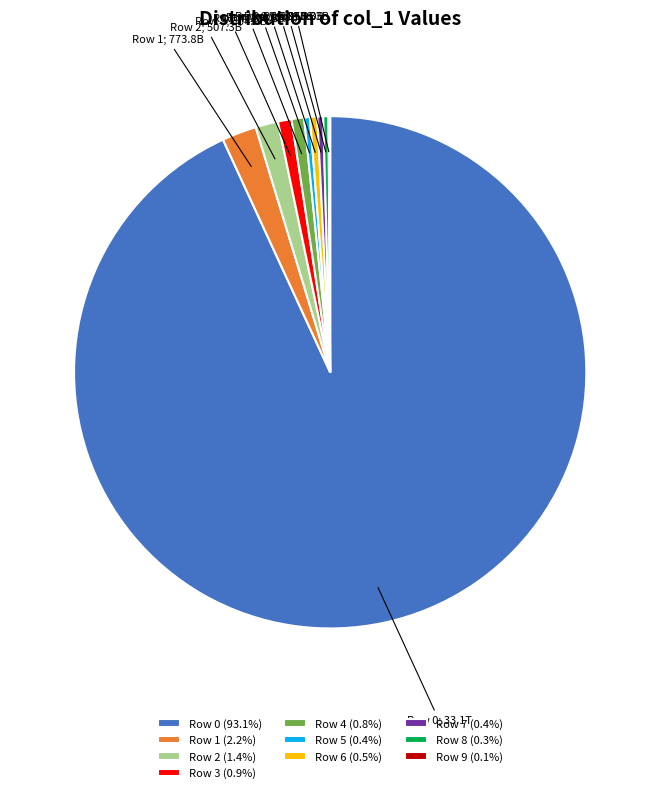

Does any single category account for the majority?

Yes